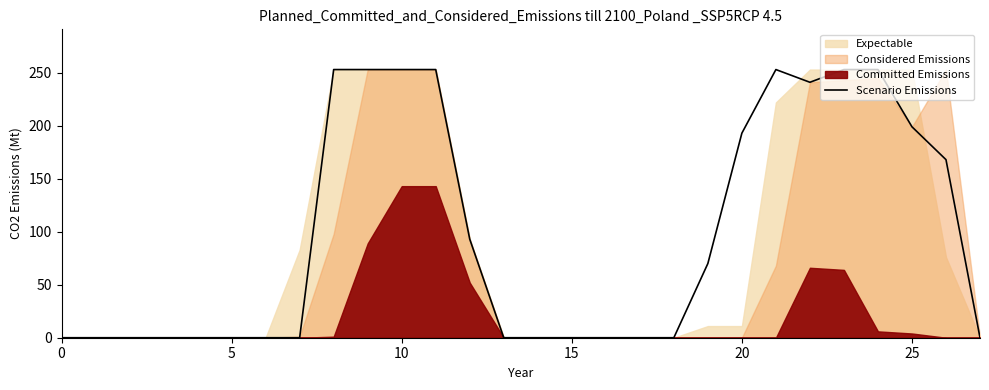

How many values exceed 0?

13